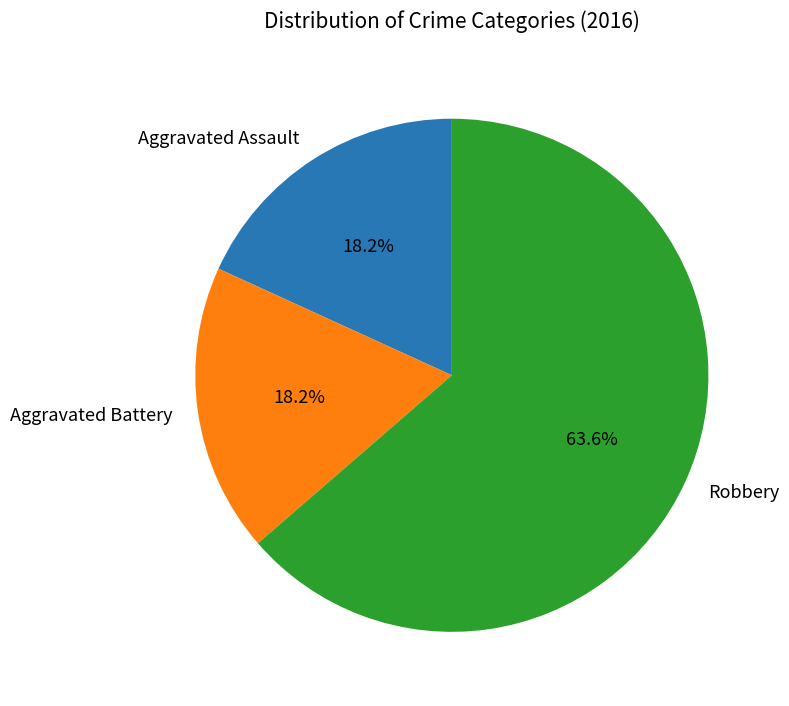

True or false: Aggravated Assault accounts for 7% of the total.

False